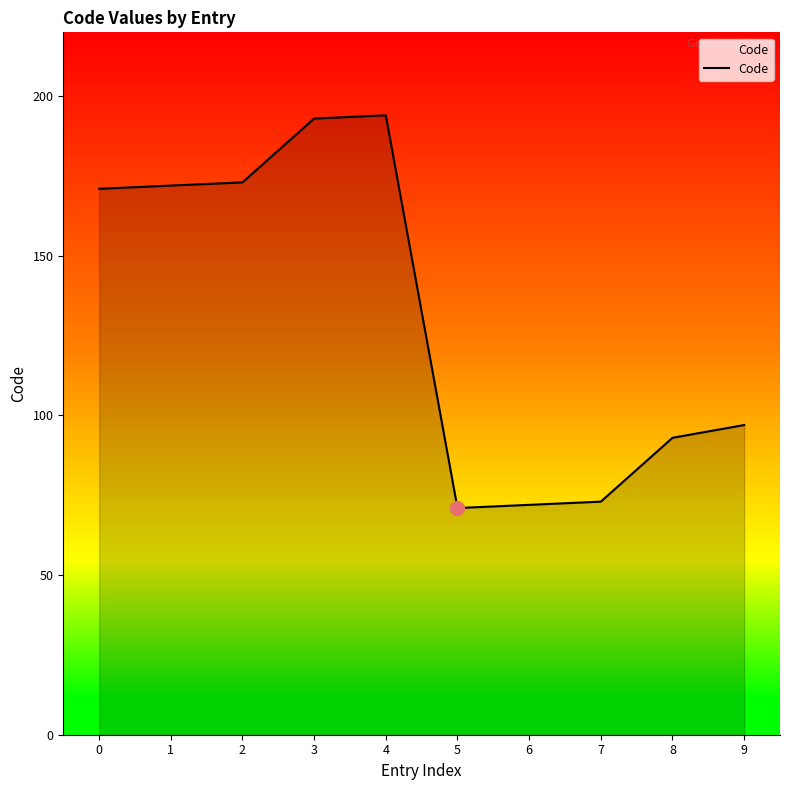

How many lines are shown in the chart?

1